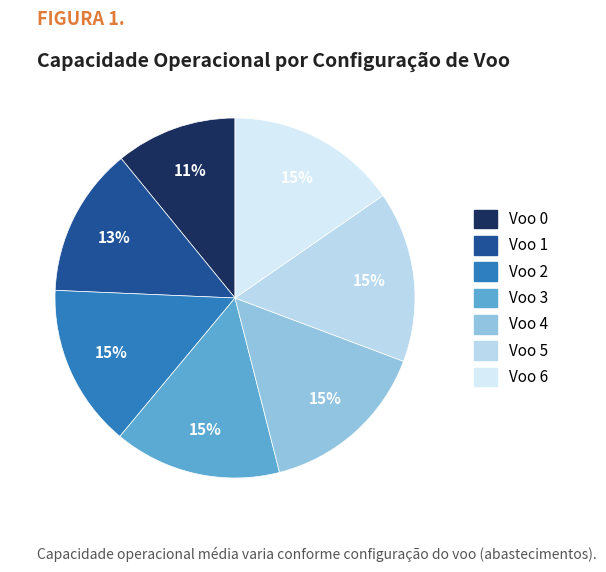

Does any single category account for the majority?

No